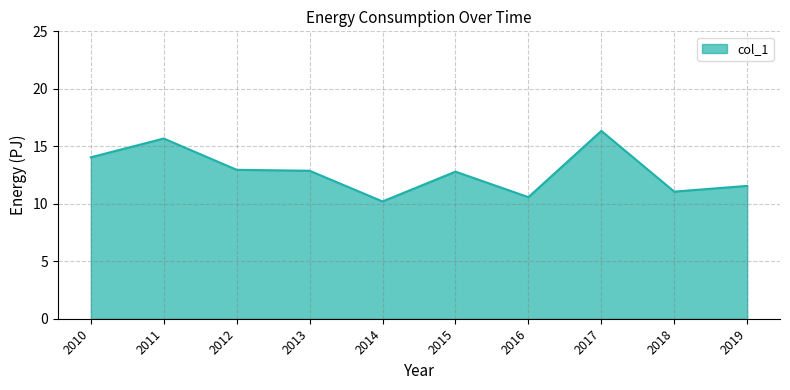

Between 2013 and 2017, which is larger?

2017